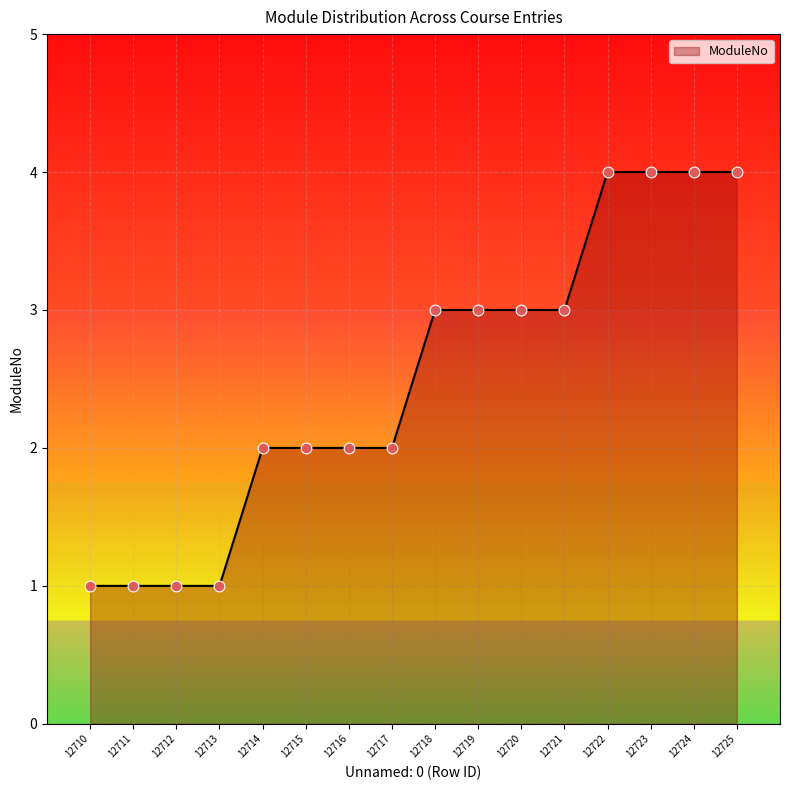

What is the ratio of the value at 12711 to the value at 12710?

1.0